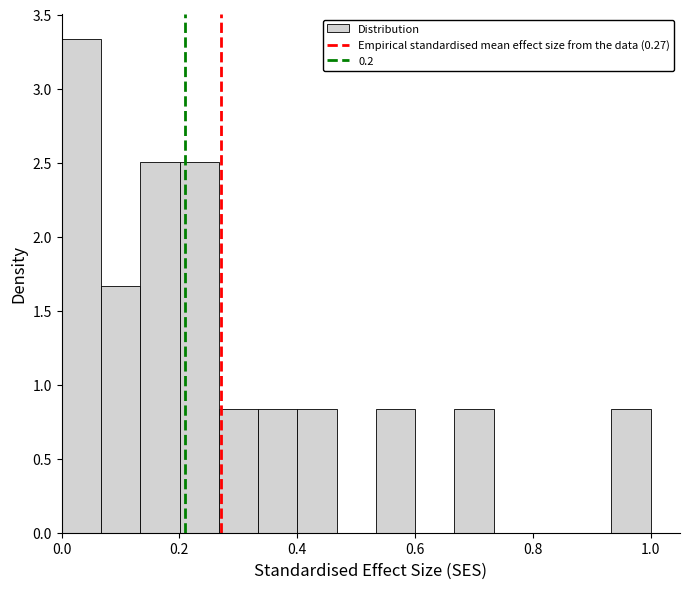

Around what value on the x-axis is the tallest bar? Give the approximate position of its centre, as read against the axis.

0.04